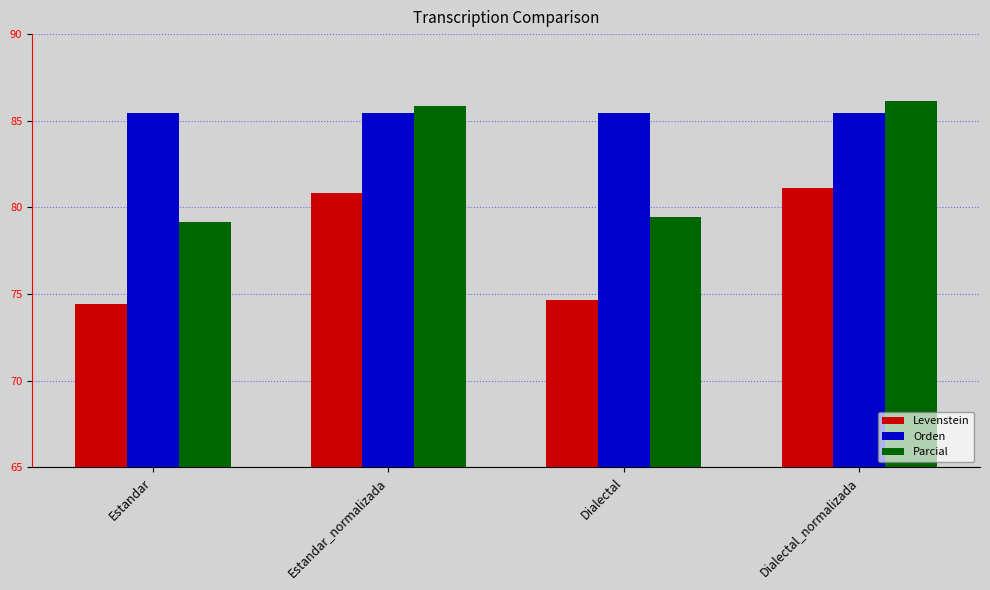

At which category does the chart reach its peak across all series?

Dialectal_normalizada